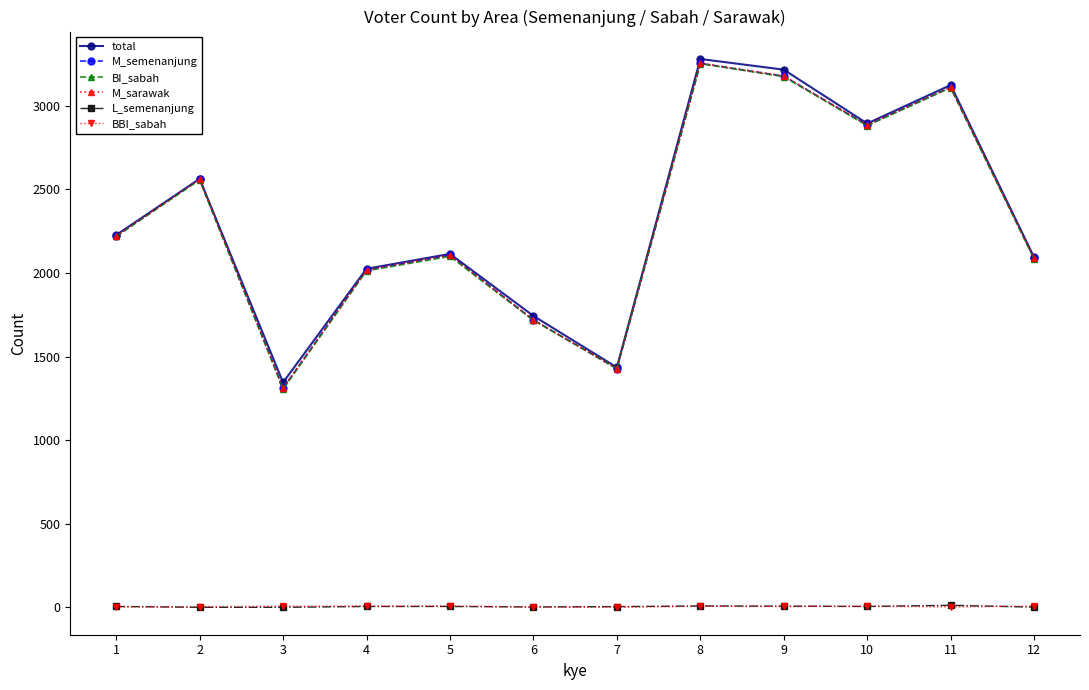

The value of M_sarawak at 1 is 2978. True or false?

False